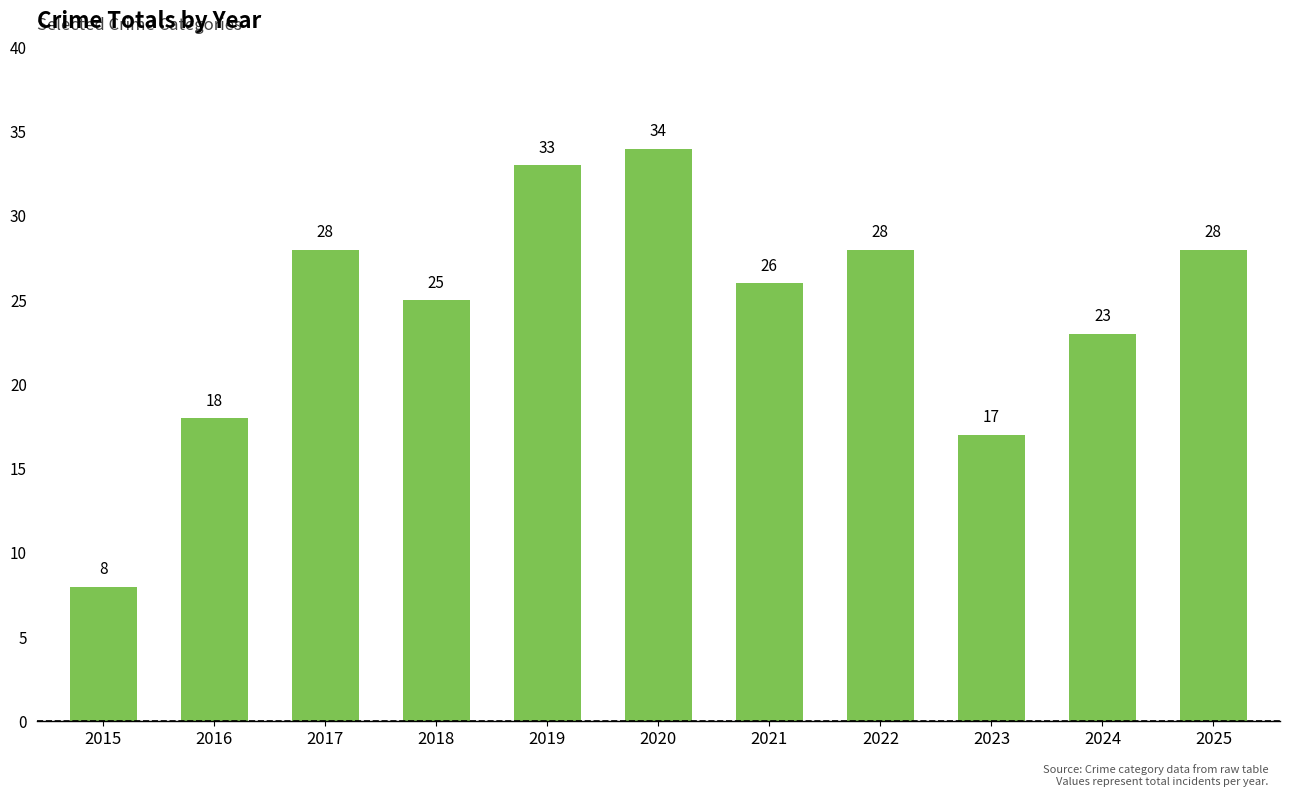

How many bars are there in total?

11